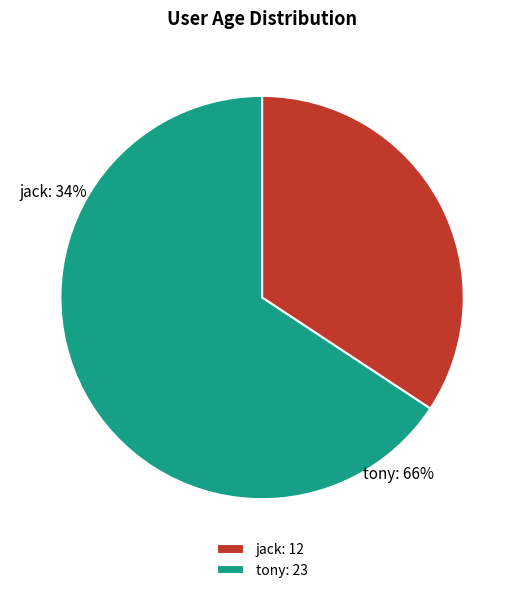

Which category has the smallest portion of the pie?

jack